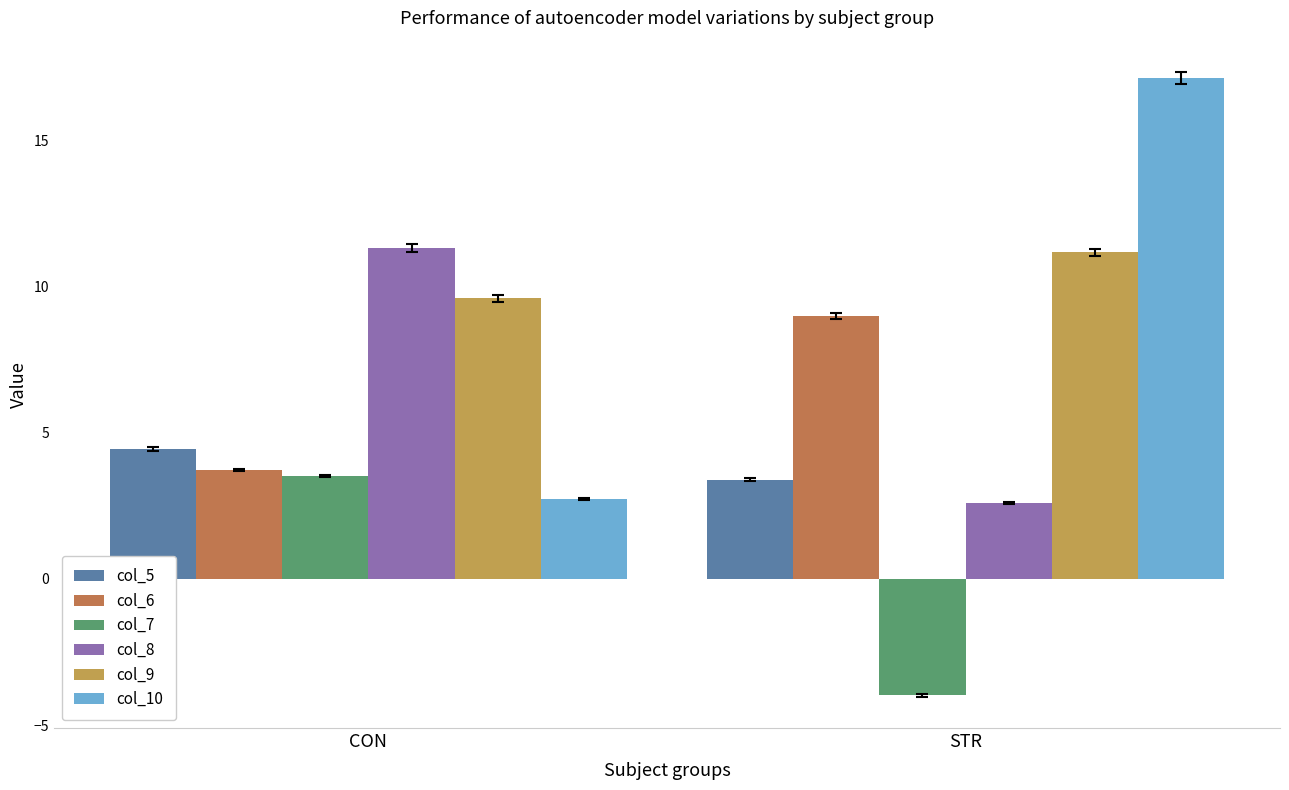

How many bars are there in each group?

6